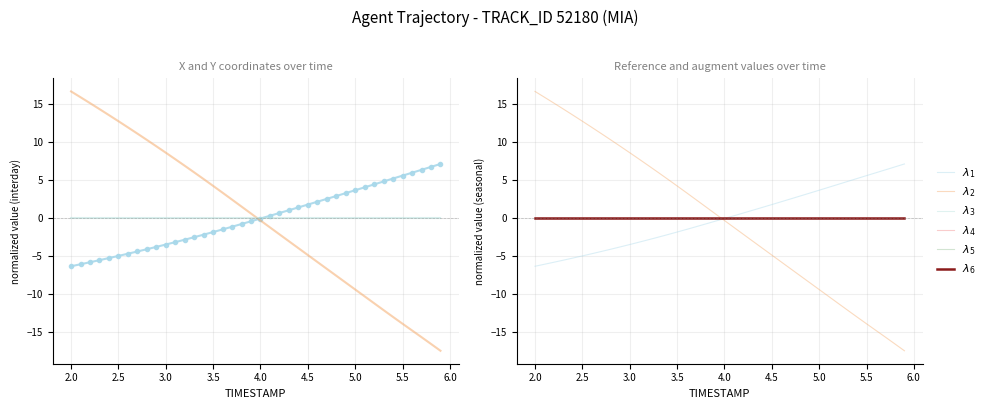

Reading left to right, list all the values displayed in this chart.

$\lambda_1$: -6.3	-6.1	-5.8	-5.5	-5.2	-5.0	-4.7	-4.4	-4.1	-3.8	-3.5	-3.1	-2.8	-2.5	-2.2	-1.8	-1.5	-1.1	-0.8	-0.4	-0.0	0.3	0.7	1.1	1.4	1.8	2.2	2.5	2.9	3.3	3.7	4.1	4.5	4.8	5.2	5.6	6.0	6.4	6.8	7.1
$\lambda_2$: 16.7	15.9	15.2	14.4	13.6	12.8	12.0	11.1	10.3	9.5	8.6	7.8	6.9	6.0	5.2	4.3	3.4	2.4	1.5	0.6	-0.3	-1.2	-2.1	-3.0	-3.9	-4.8	-5.8	-6.7	-7.6	-8.5	-9.4	-10.3	-11.2	-12.1	-13.0	-13.9	-14.8	-15.7	-16.5	-17.4
$\lambda_3$: 0.0	0.0	0.0	0.0	0.0	0.0	0.0	0.0	0.0	0.0	0.0	0.0	0.0	0.0	0.0	0.0	0.0	0.0	0.0	0.0	0.0	0.0	0.0	0.0	0.0	0.0	0.0	0.0	0.0	0.0	0.0	0.0	0.0	0.0	0.0	0.0	0.0	0.0	0.0	0.0
$\lambda_4$: 0.0	0.0	0.0	0.0	0.0	0.0	0.0	0.0	0.0	0.0	0.0	0.0	0.0	0.0	0.0	0.0	0.0	0.0	0.0	0.0	0.0	0.0	0.0	0.0	0.0	0.0	0.0	0.0	0.0	0.0	0.0	0.0	0.0	0.0	0.0	0.0	0.0	0.0	0.0	0.0
$\lambda_5$: 0.0	0.0	0.0	0.0	0.0	0.0	0.0	0.0	0.0	0.0	0.0	0.0	0.0	0.0	0.0	0.0	0.0	0.0	0.0	0.0	0.0	0.0	0.0	0.0	0.0	0.0	0.0	0.0	0.0	0.0	0.0	0.0	0.0	0.0	0.0	0.0	0.0	0.0	0.0	0.0
$\lambda_6$: 0.0	0.0	0.0	0.0	0.0	0.0	0.0	0.0	0.0	0.0	0.0	0.0	0.0	0.0	0.0	0.0	0.0	0.0	0.0	0.0	0.0	0.0	0.0	0.0	0.0	0.0	0.0	0.0	0.0	0.0	0.0	0.0	0.0	0.0	0.0	0.0	0.0	0.0	0.0	0.0